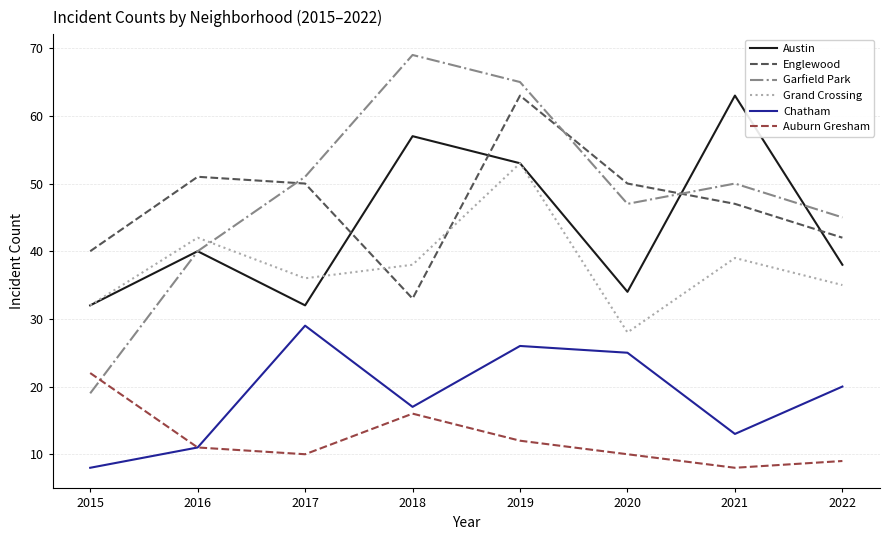

Which series changed the most between 2019 and 2020?

Grand Crossing